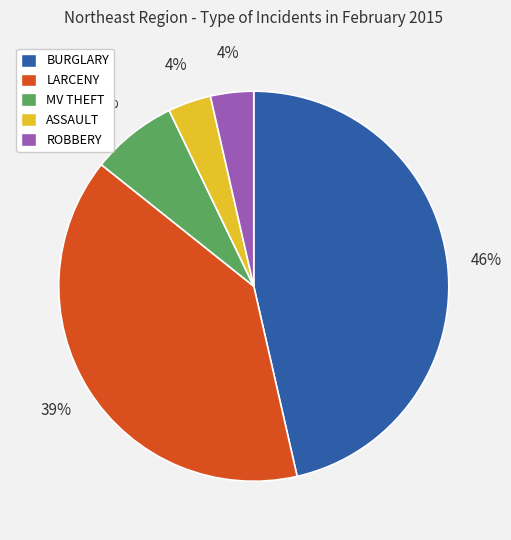

To the nearest percent, what is the difference between the MV THEFT and BURGLARY slice percentages?

39%